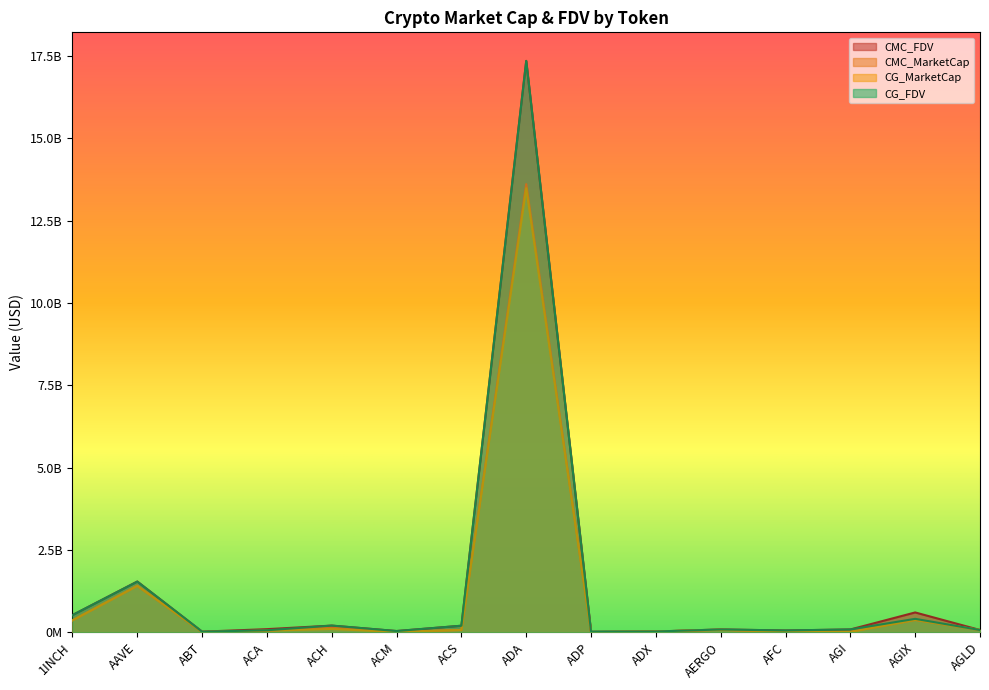

How many data points in CG_MarketCap are less than 69078908?

7